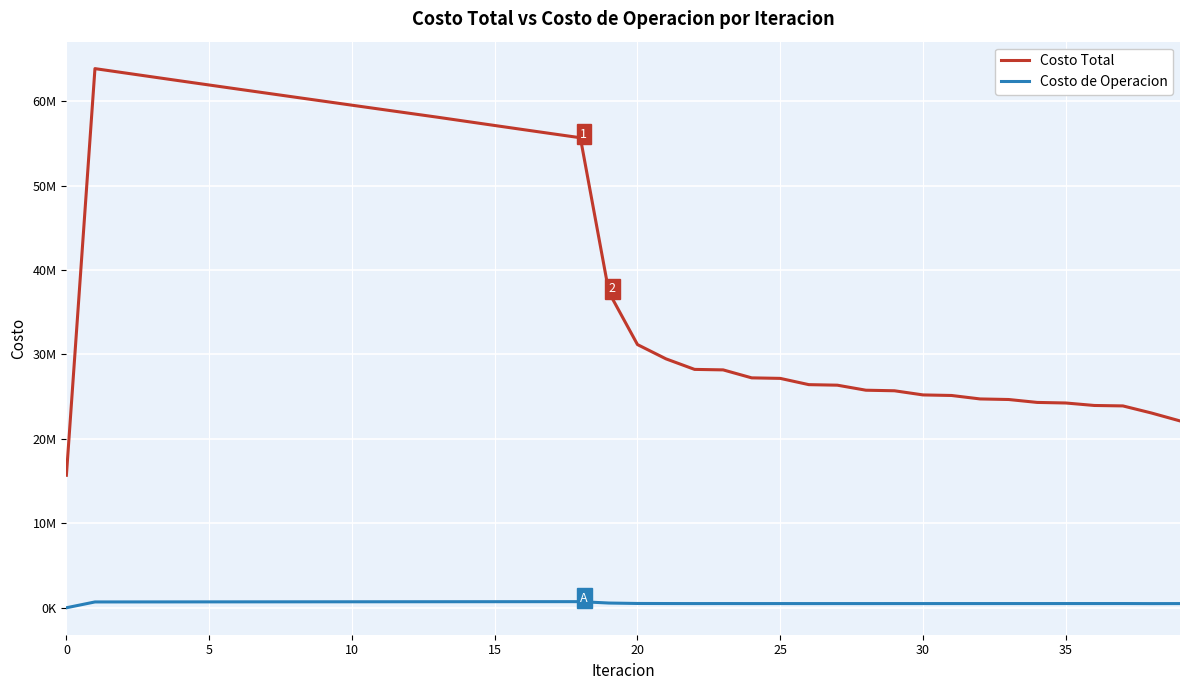

What are all the series names shown in the legend?

Costo Total, Costo de Operacion